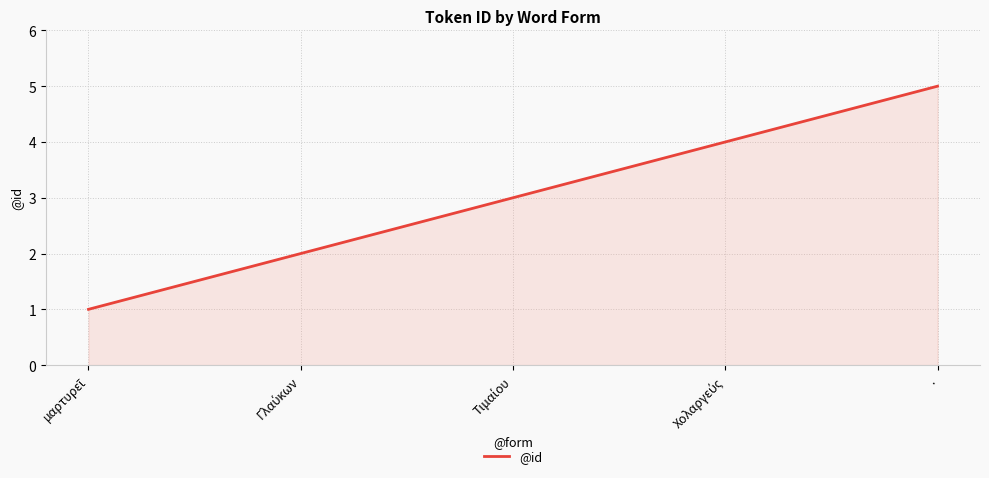

How many values are between 2 and 4?

3